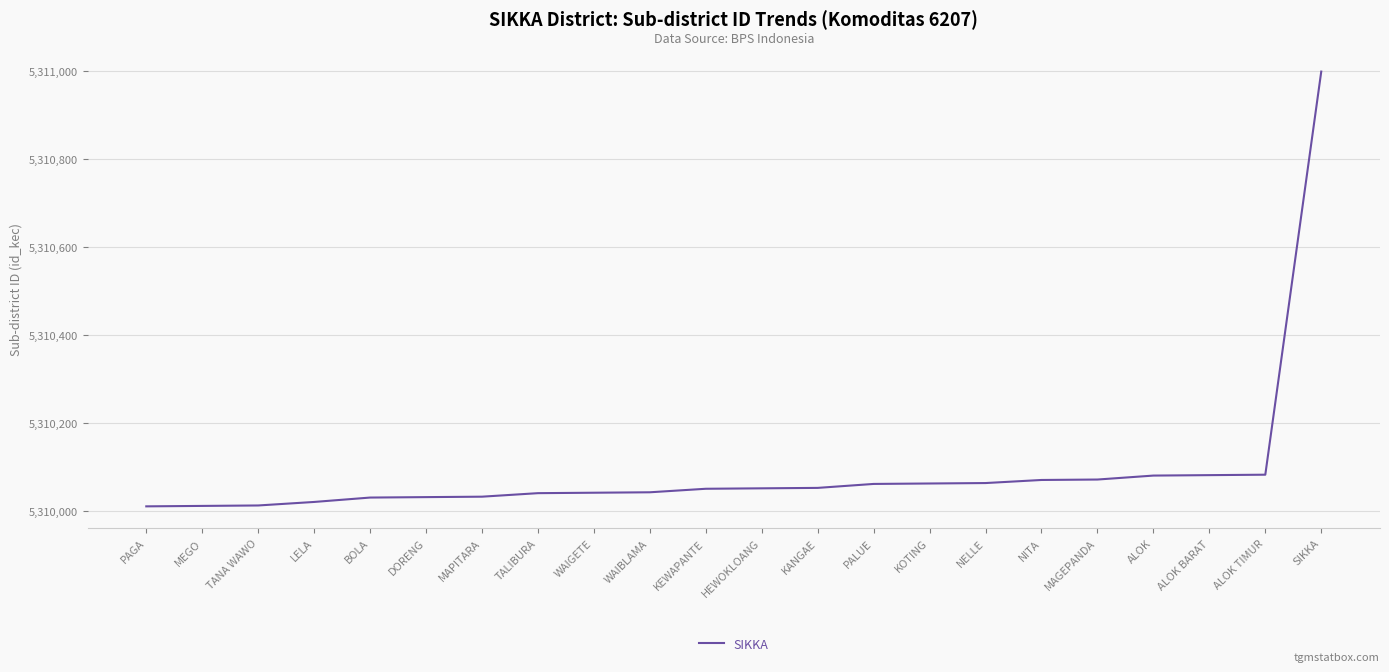

What is the smallest value displayed?

5310010